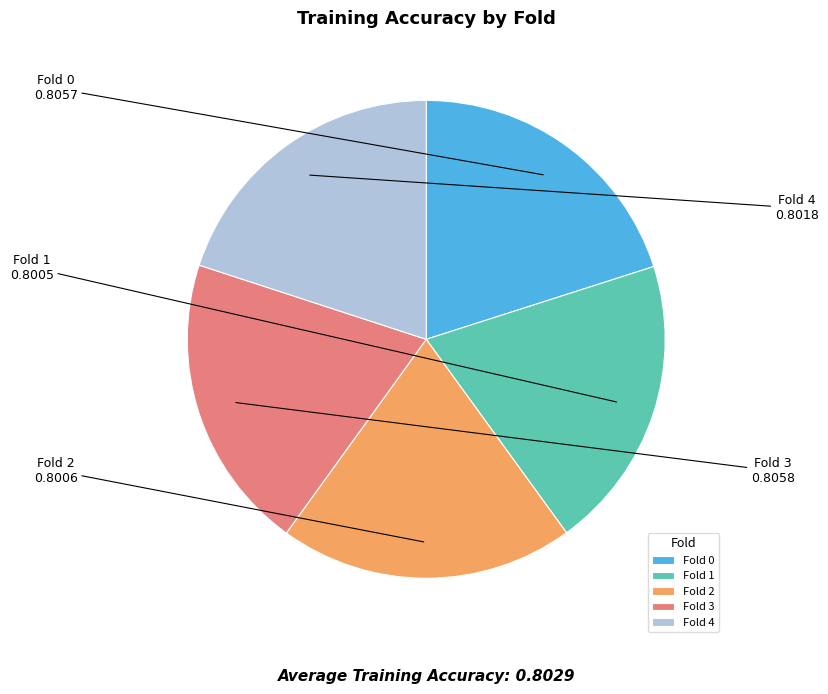

Count the number of slices in the pie.

5